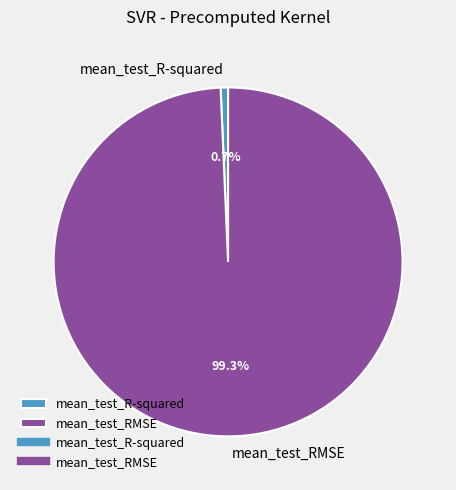

Rank the categories by value from highest to lowest.

mean_test_RMSE, mean_test_R-squared